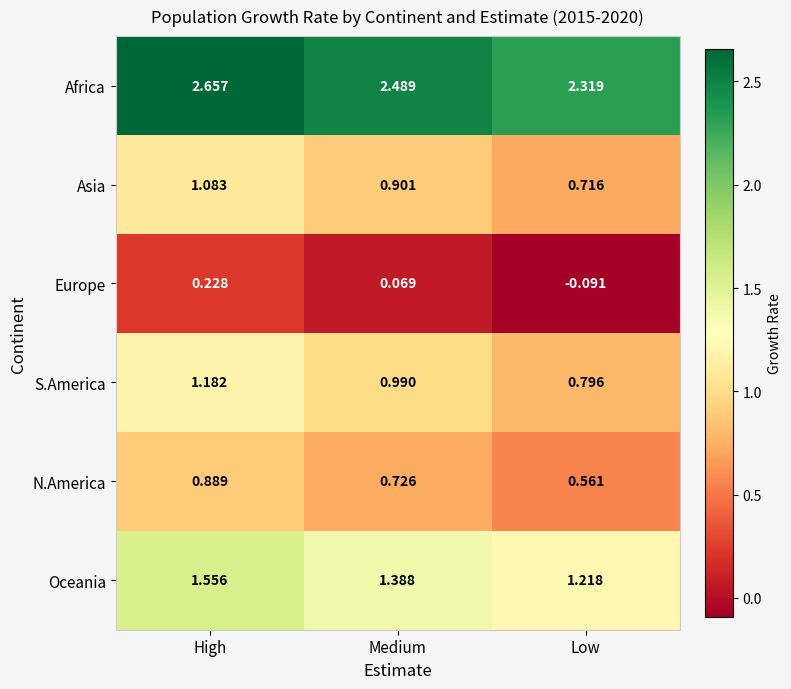

Which category has the lowest value across all series?

Low